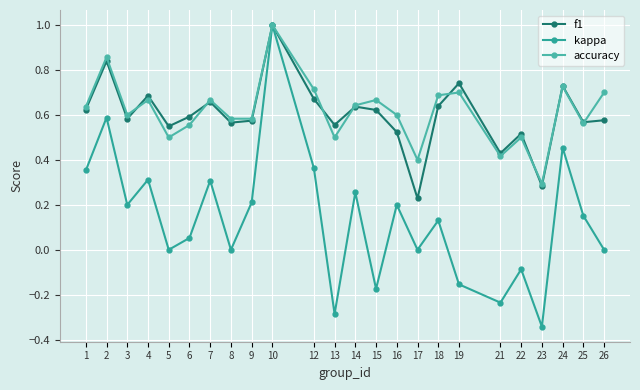

How many lines are shown in the chart?

3